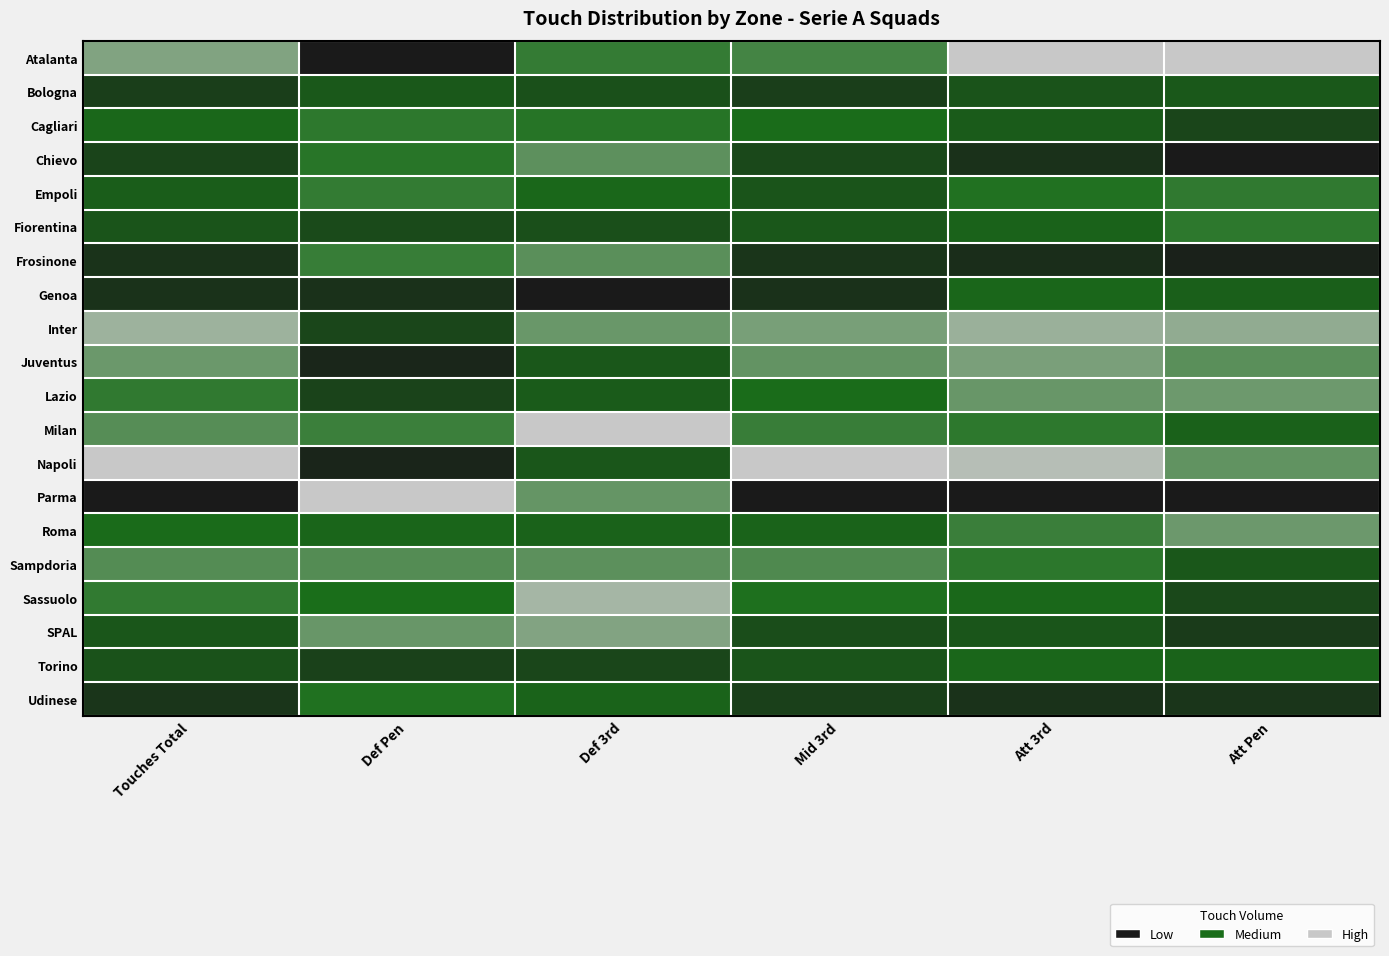

What is the total value across all series at Touches Total?

9.2